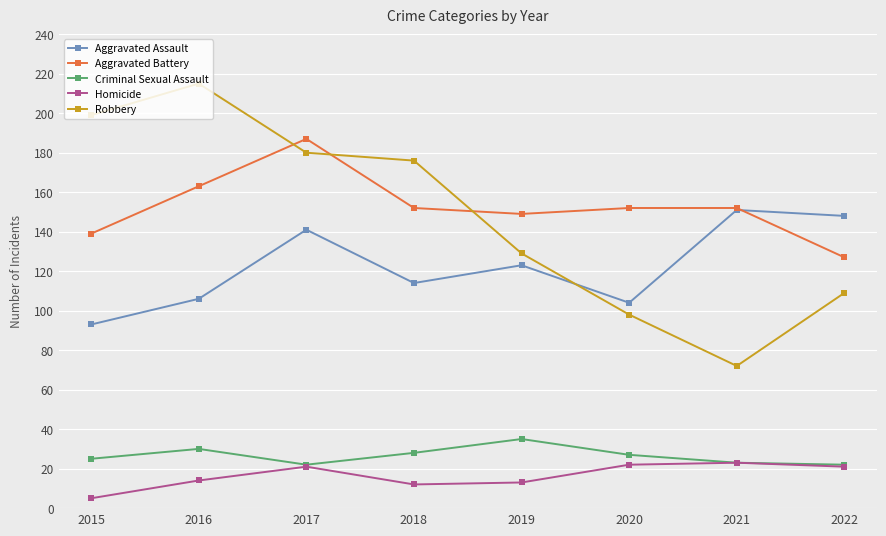

List the labels in order of Aggravated Assault value, smallest first.

2015, 2020, 2016, 2018, 2019, 2017, 2022, 2021